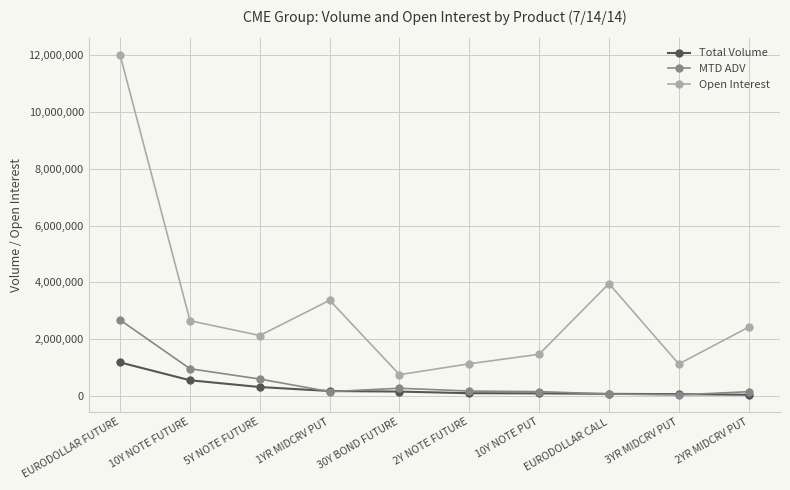

What is the difference between the maximum and second lowest values in the MTD ADV series?

2600224.1